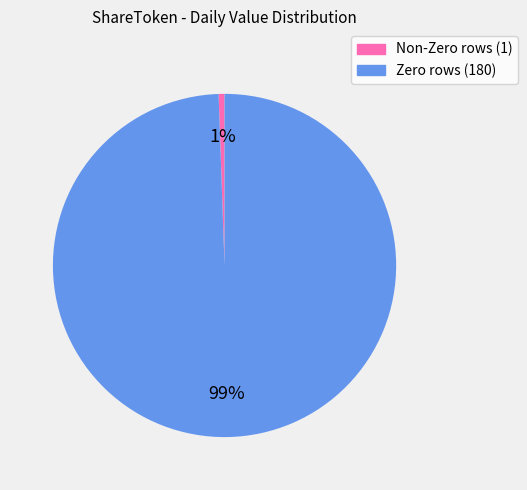

Is there a majority slice in this chart?

Yes